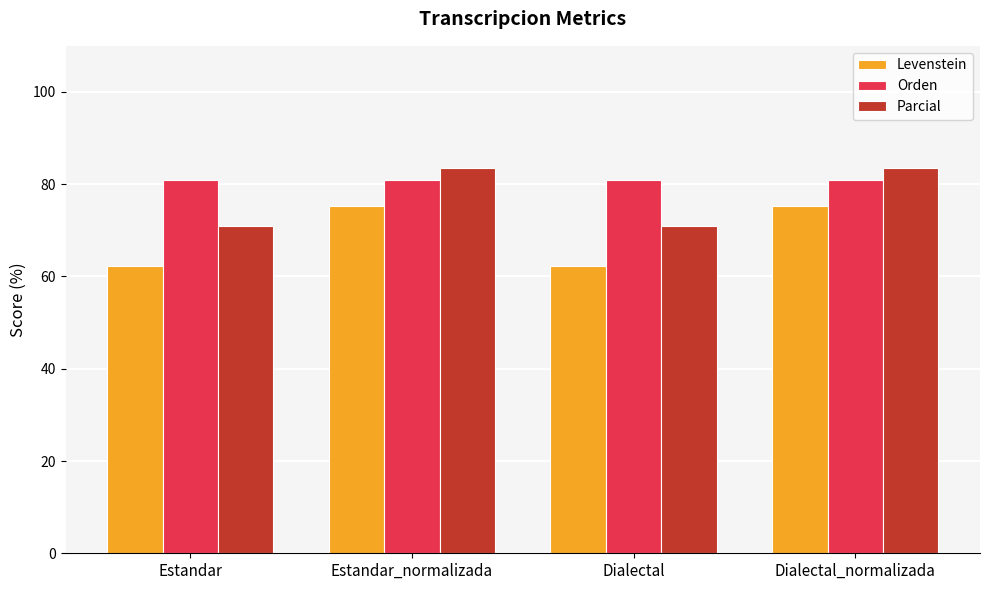

Which series has the largest total across all categories?

Orden